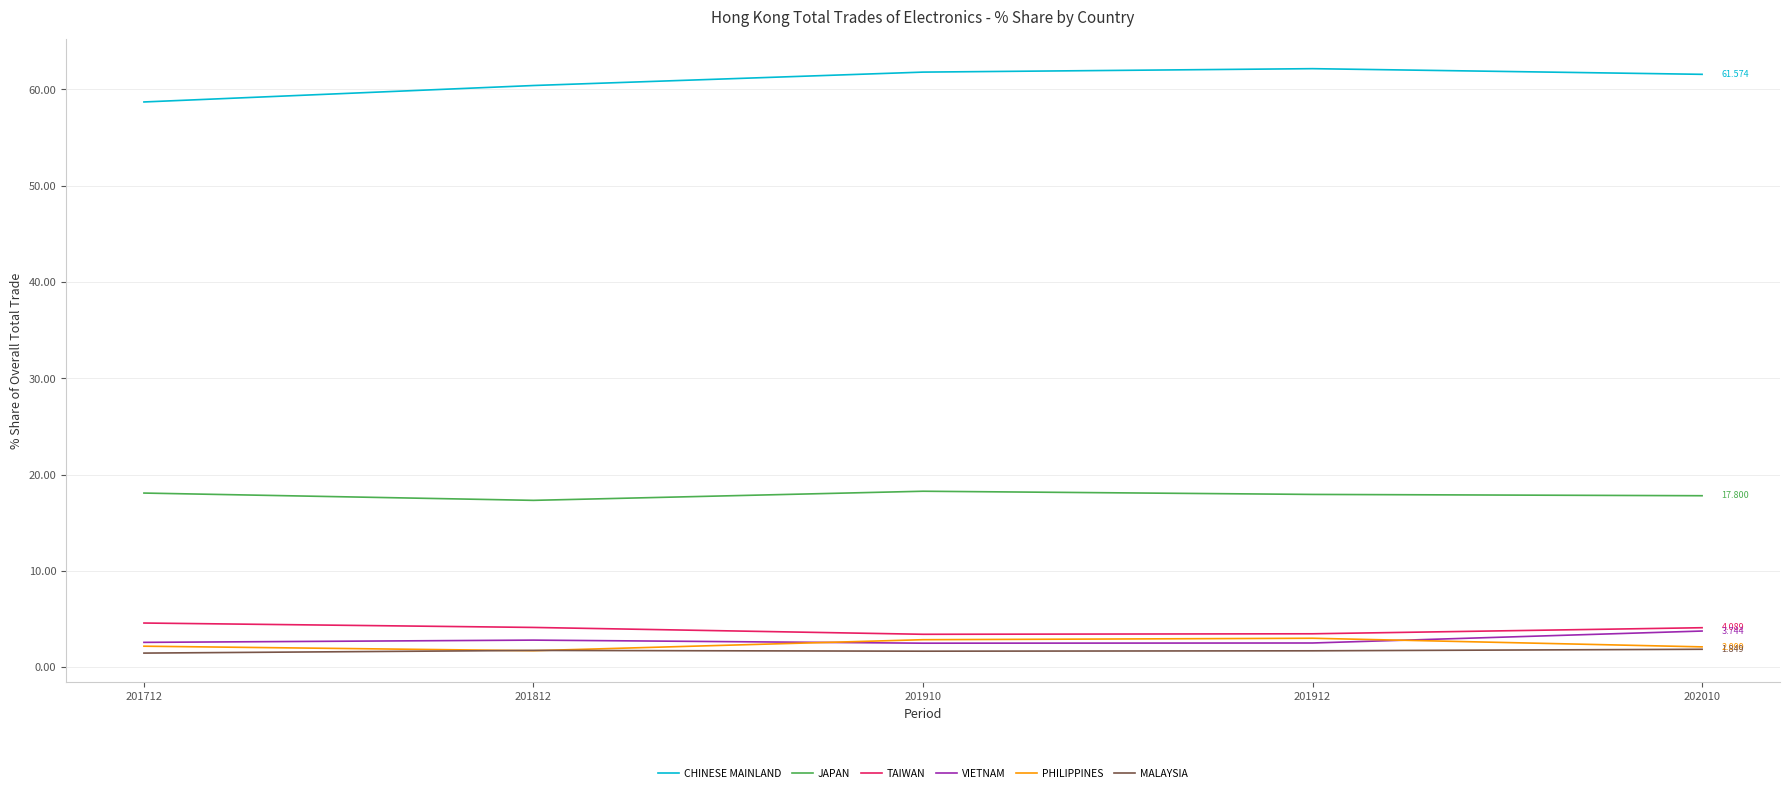

How many VIETNAM values are between 2 and 3?

4